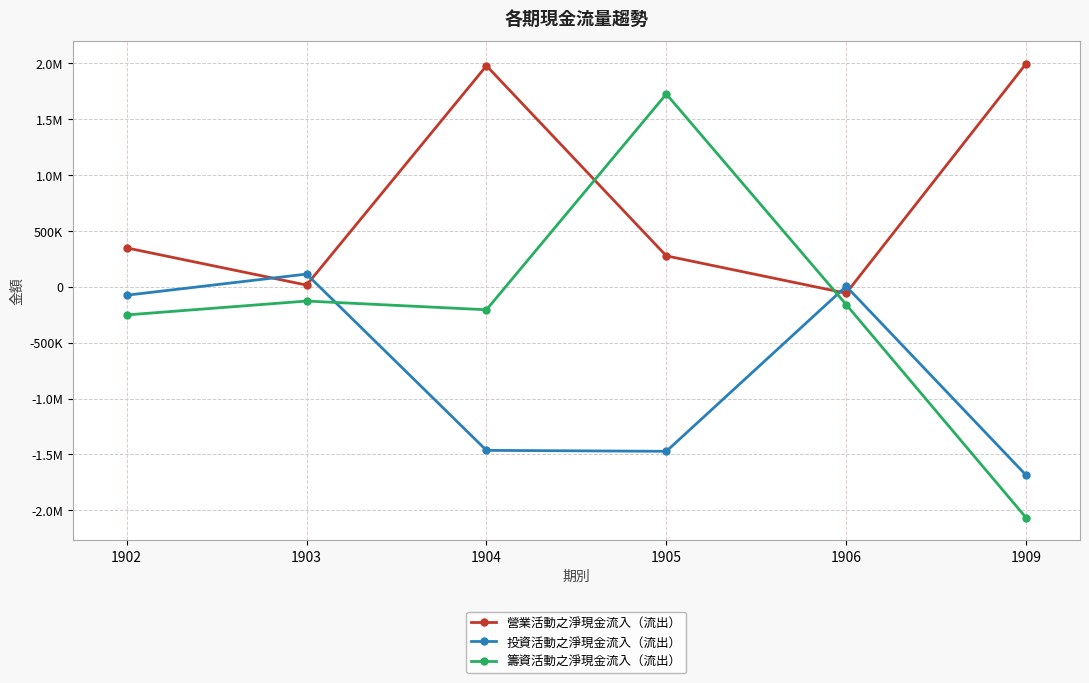

Where is 營業活動之淨現金流入（流出） nearest to the value 969849?

1902